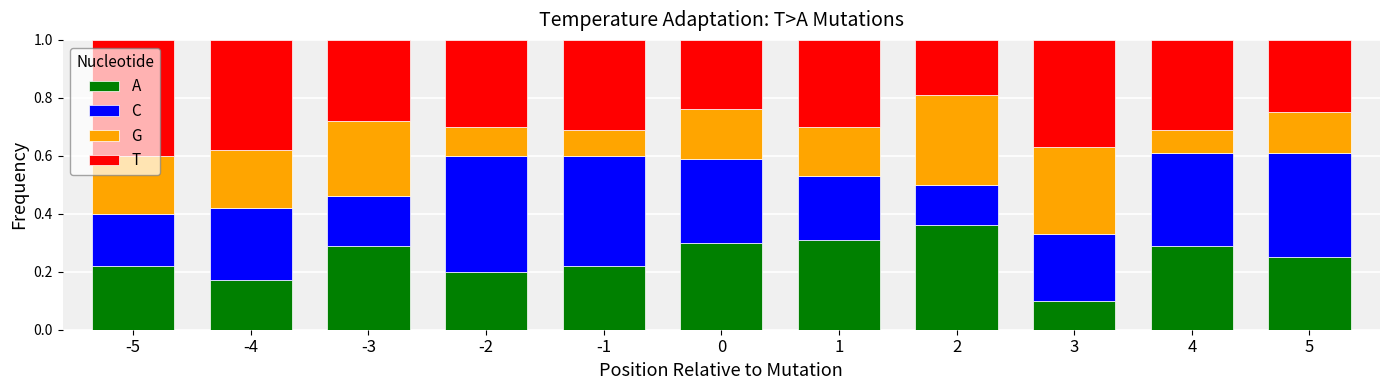

Where is A nearest to the value 0?

3